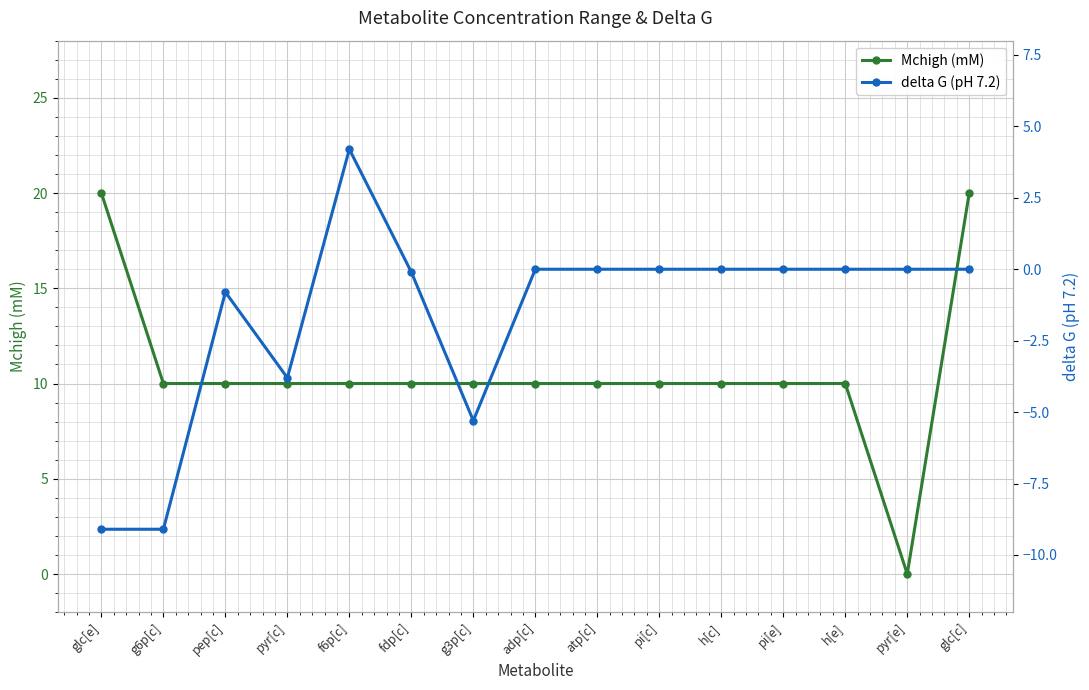

At which category does delta G (pH 7.2) reach its first local peak?

pep[c]